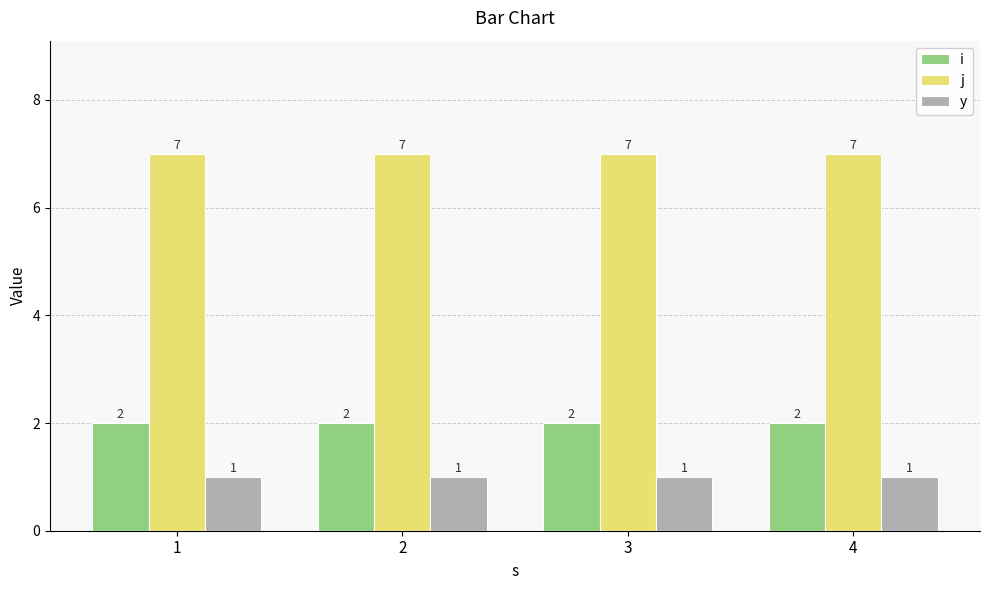

Which series has the largest total across all categories?

j